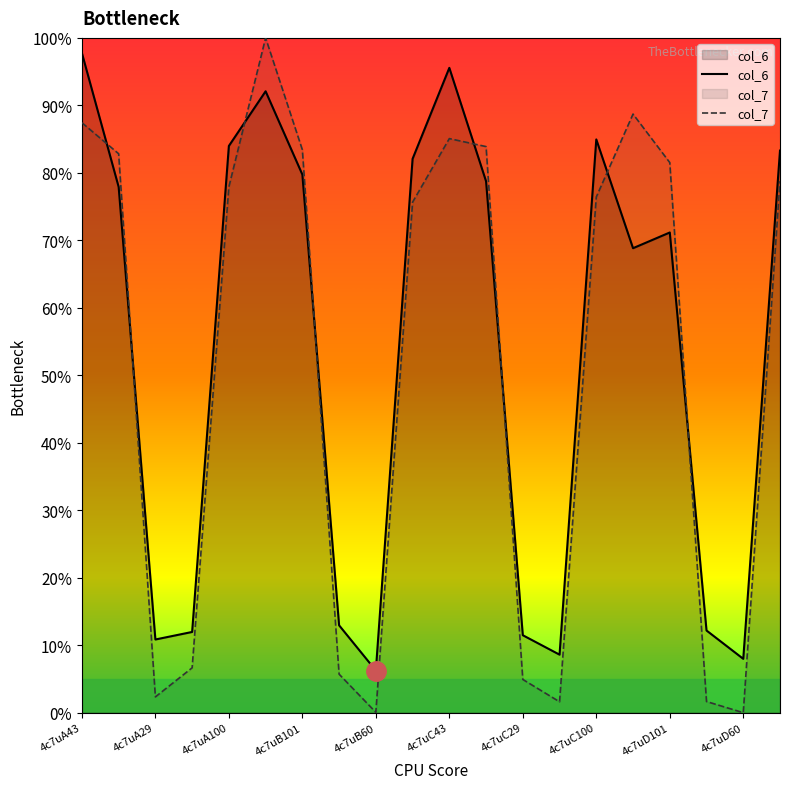

In col_7, how many points are lower than both neighbors (excluding endpoints)?

4